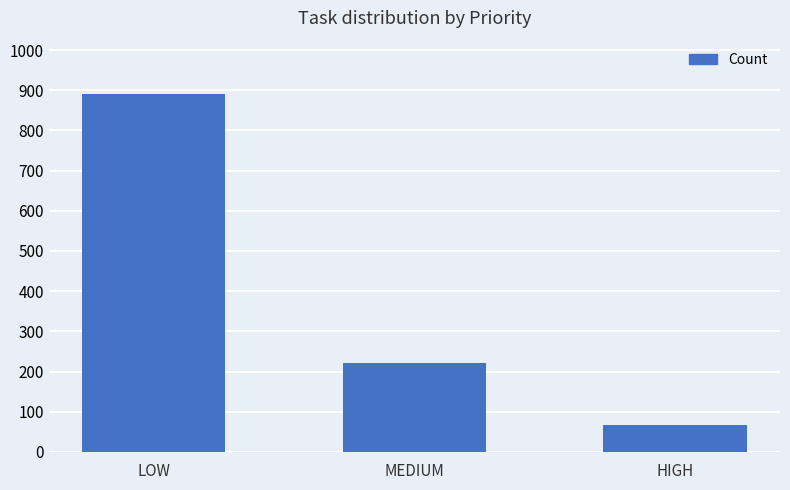

What is the value of the 1st bar from the left?

890